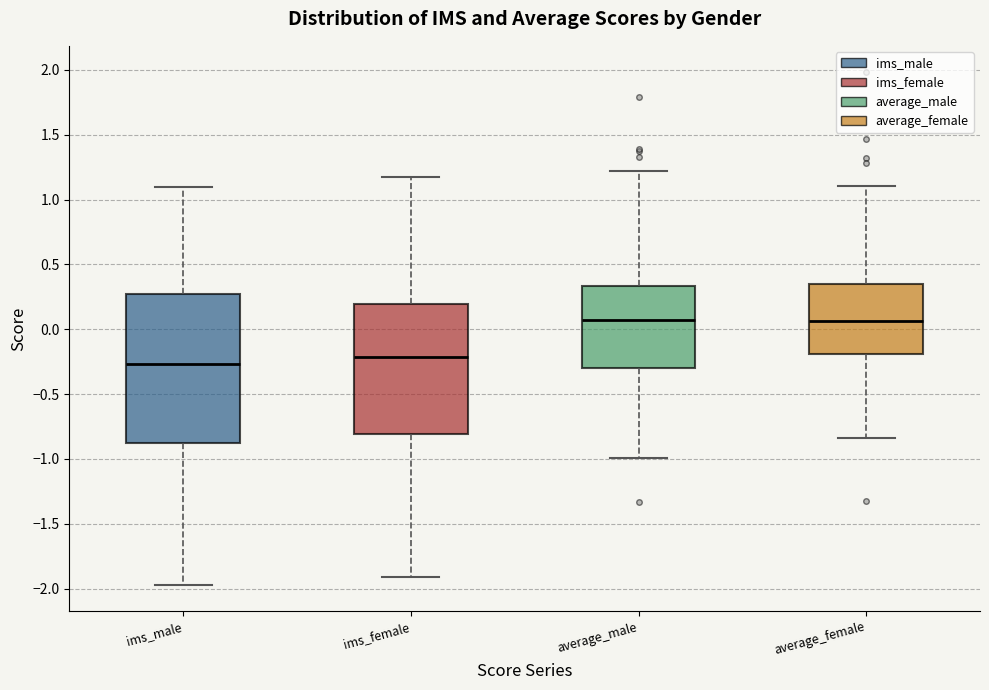

Where is the lower edge of the box for average_male on the y-axis? The values are not printed on the chart, so give them approximately, as read against the axis.

-0.30